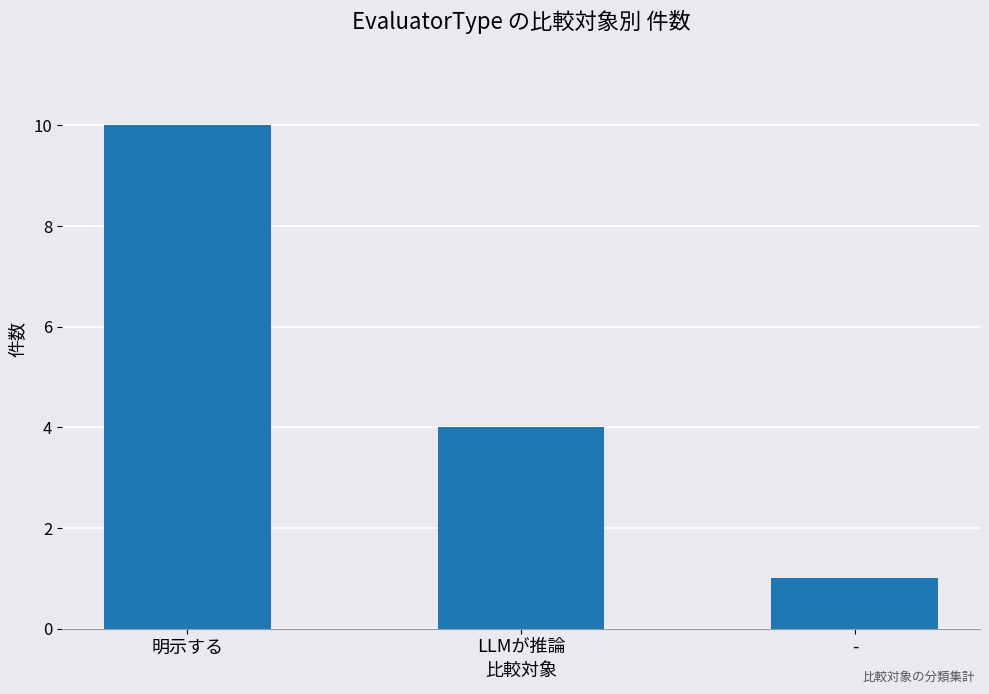

Where is the data nearest to the value 5?

LLMが推論